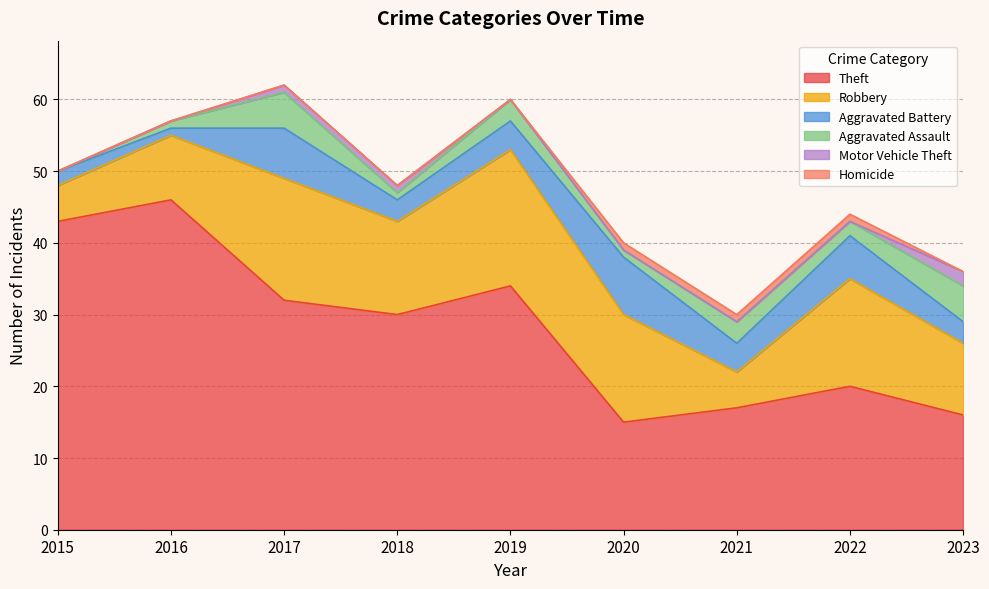

At 2018, list the series in order from largest to smallest.

Theft, Robbery, Aggravated Battery, Aggravated Assault, Motor Vehicle Theft, Homicide